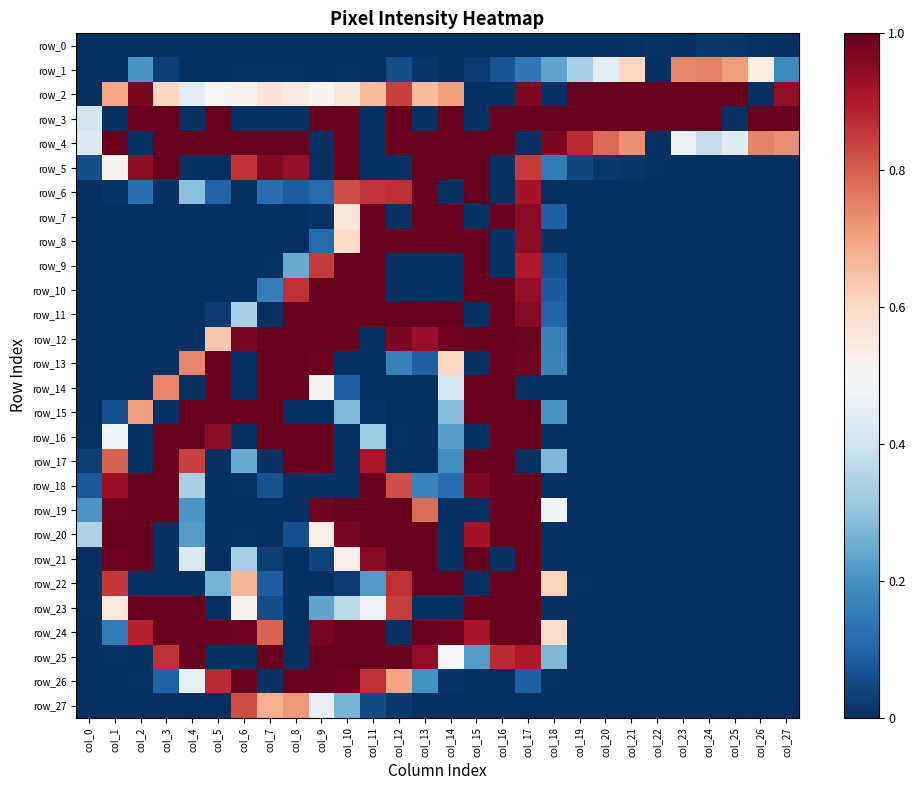

At which label does row_2 reach its peak?

col_19